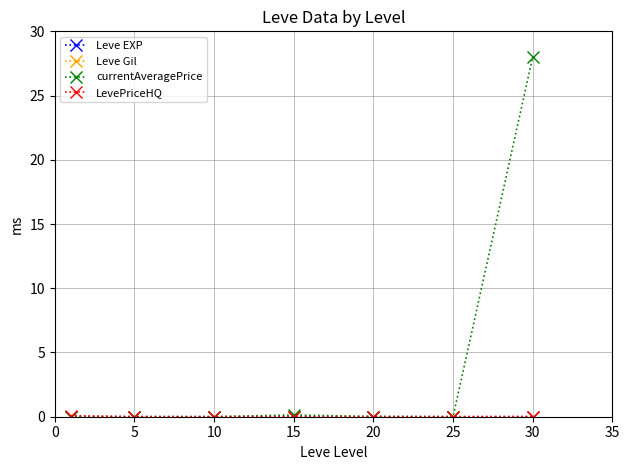

Which series has the largest total across all categories?

currentAveragePrice